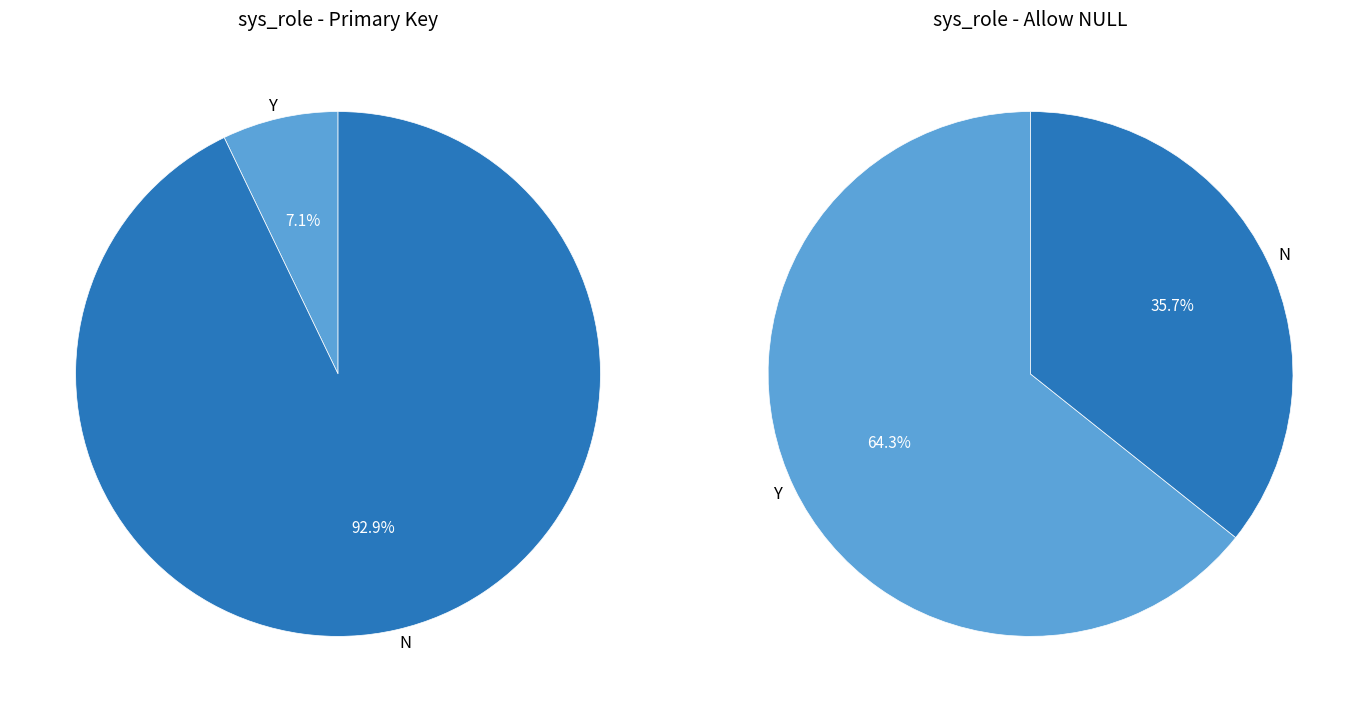

How many slices are in this pie chart?

2